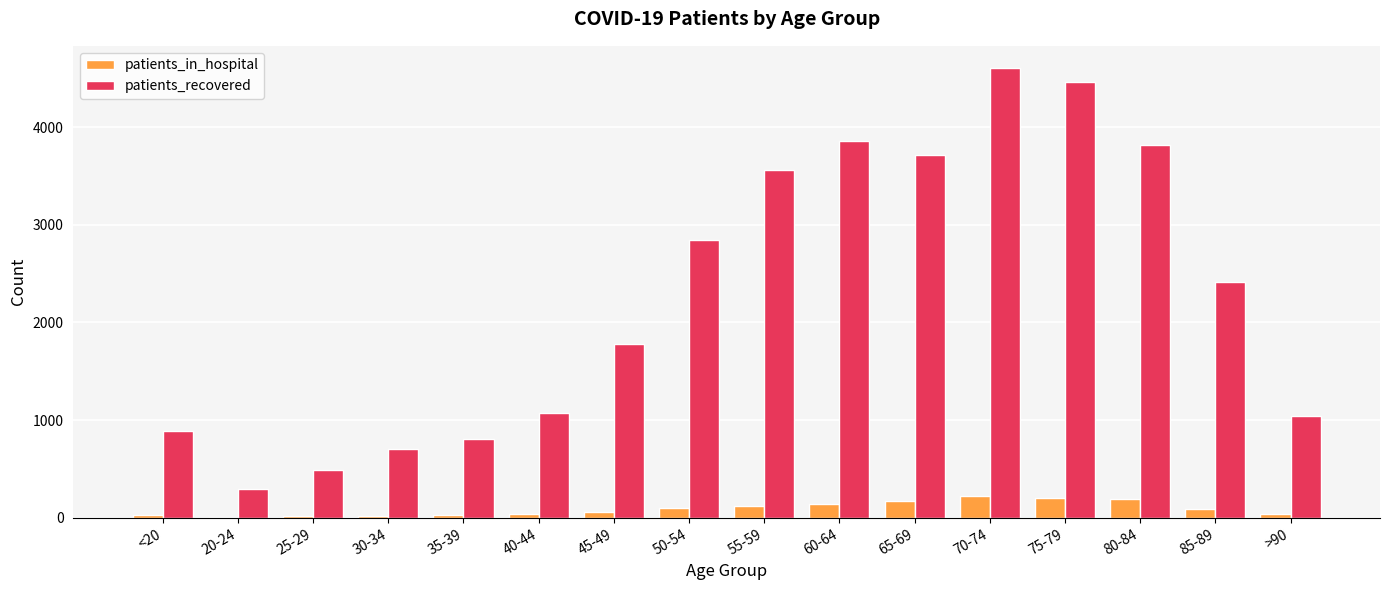

At which category is the sum across all series the highest?

70-74